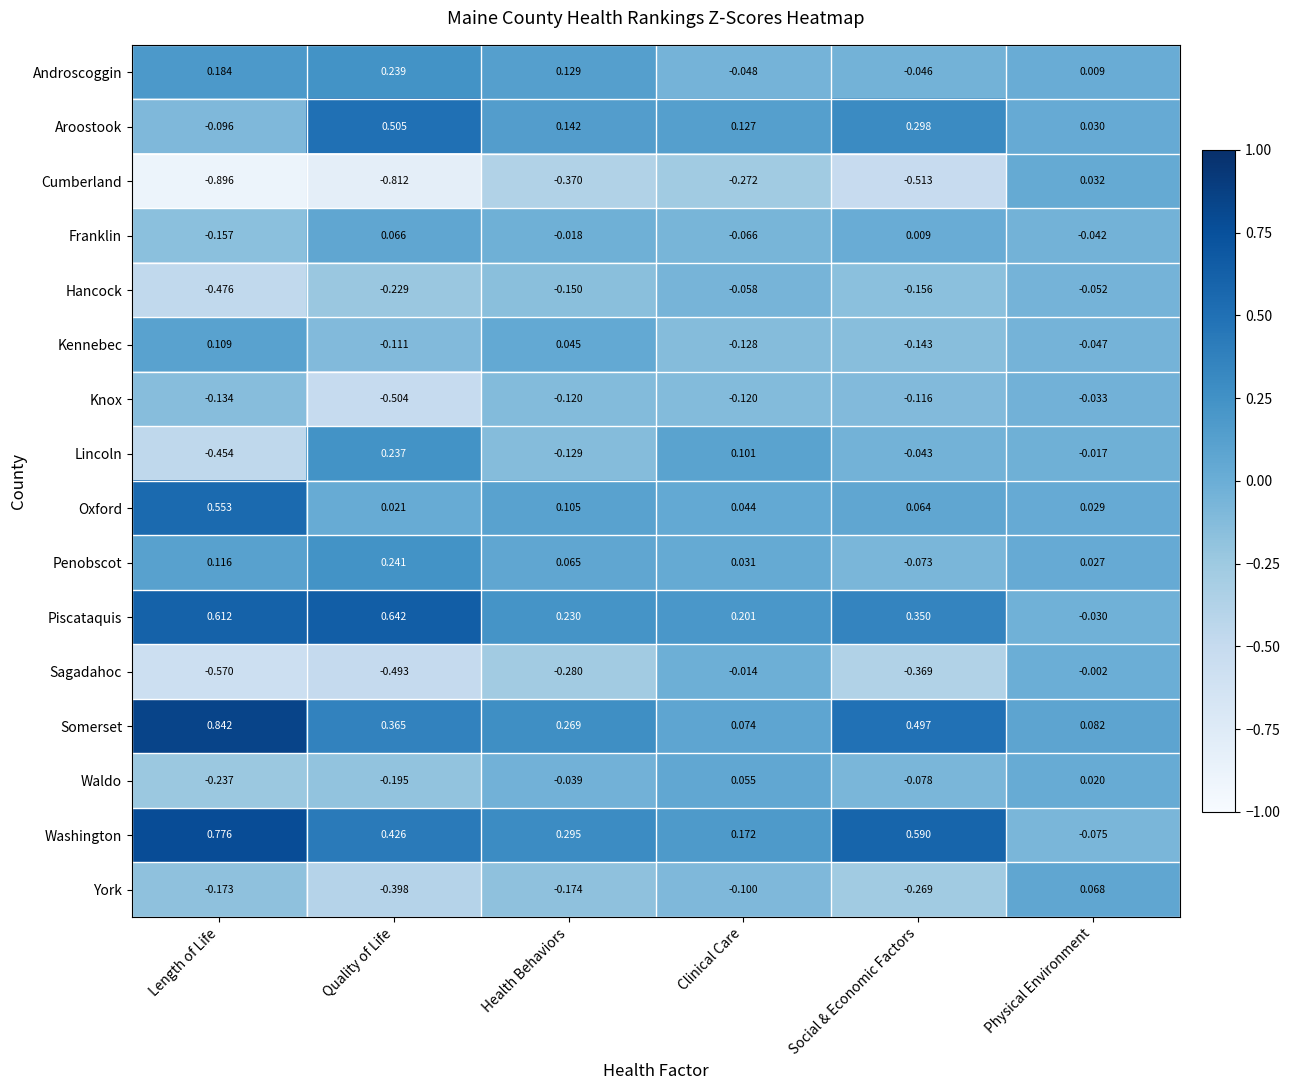

Where does the Piscataquis series first go above 0?

Length of Life